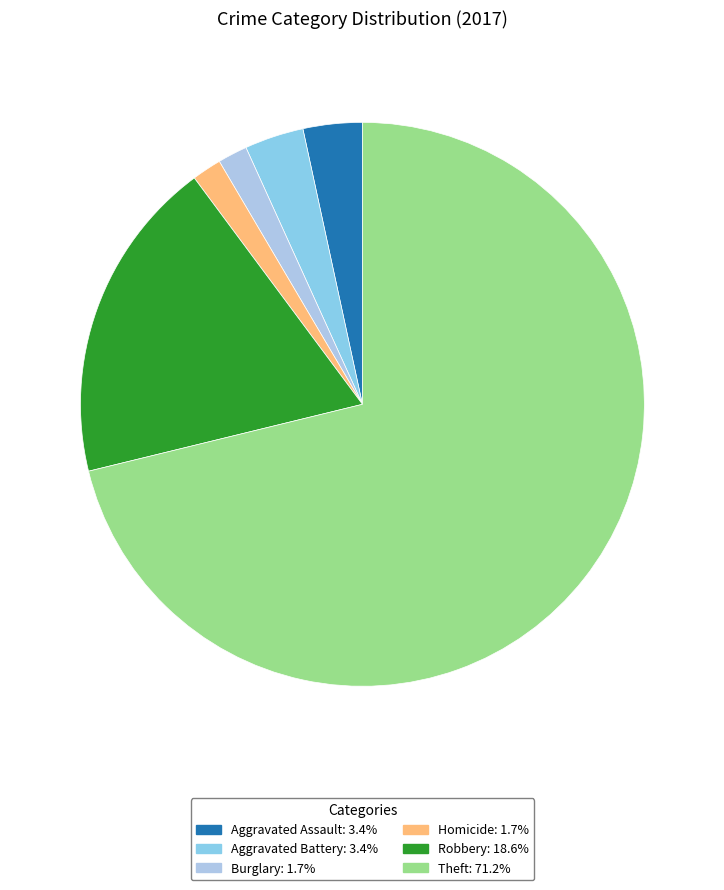

How many segments does this pie chart have?

6